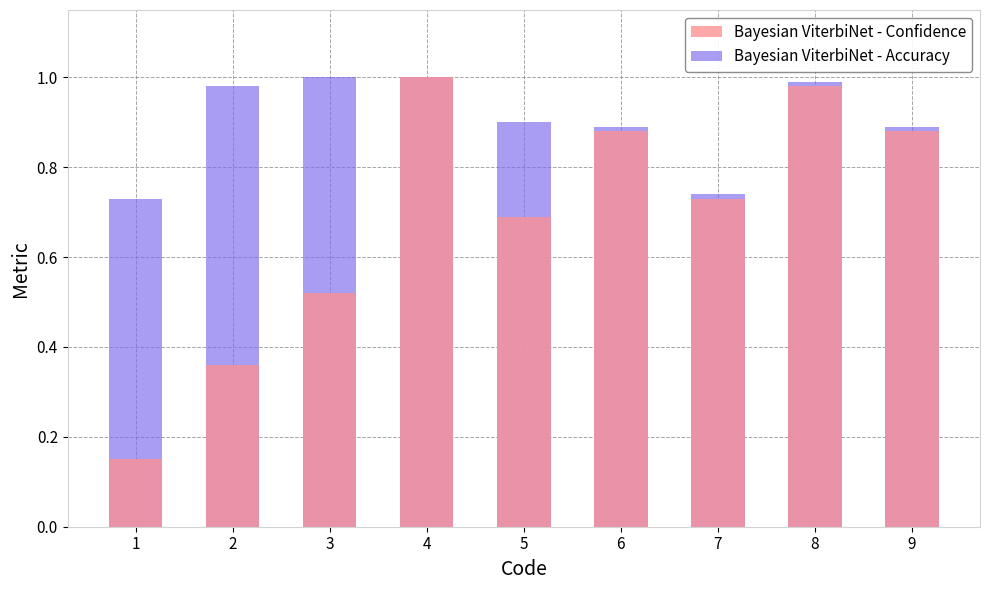

Reading right to left, list all the values displayed in this chart.

Bayesian ViterbiNet - Confidence: 0.9	1.0	0.7	0.9	0.7	1.0	0.5	0.4	0.1
Bayesian ViterbiNet - Accuracy: 0.9	1.0	0.7	0.9	0.9	1.0	1.0	1.0	0.7